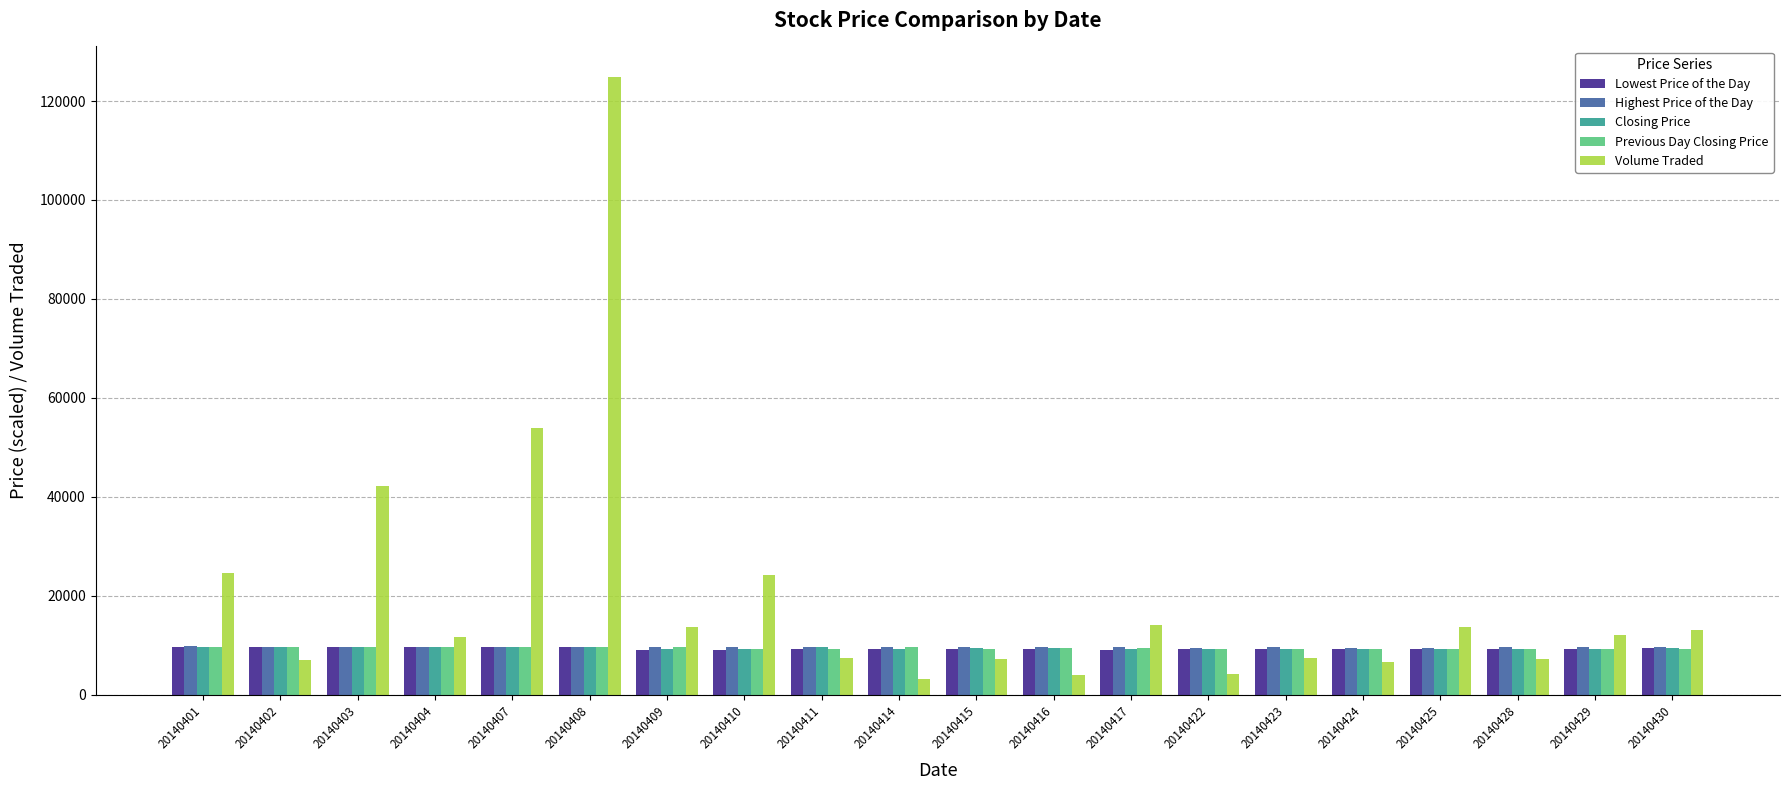

Does the chart contain stacked bars?

No